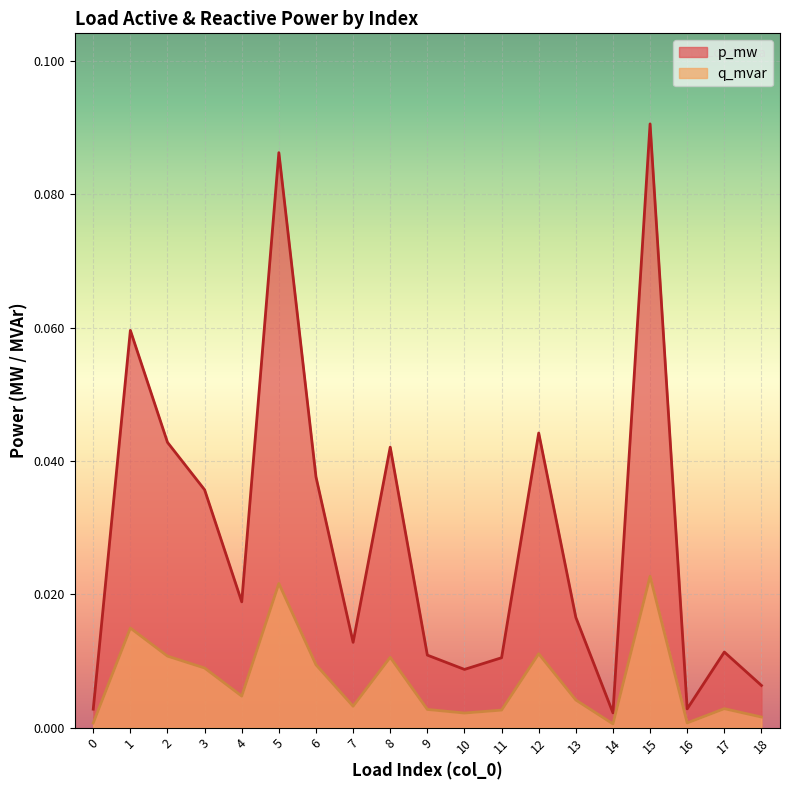

At which category does p_mw reach its first local valley?

4